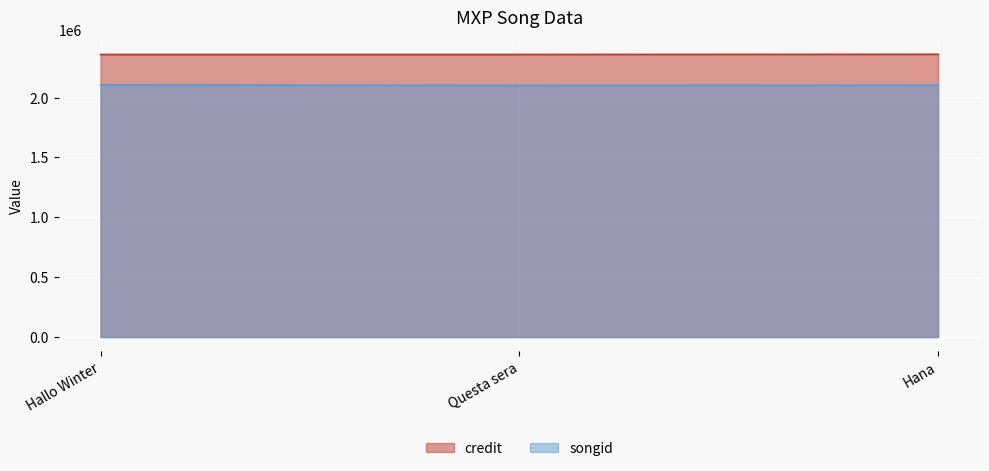

What are all the series names shown in the legend?

credit, songid